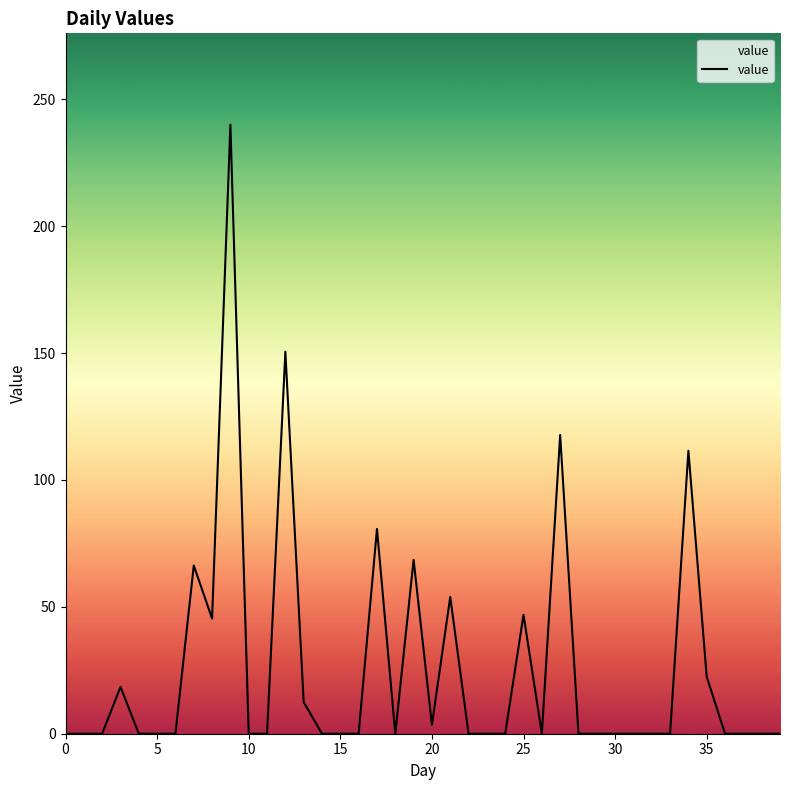

What is the difference between the maximum and minimum values?

240.0